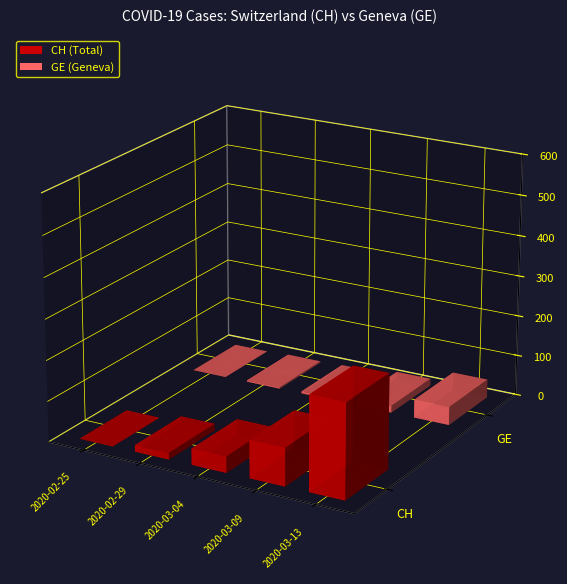

The value of GE at 2020-03-09 is 10. True or false?

False